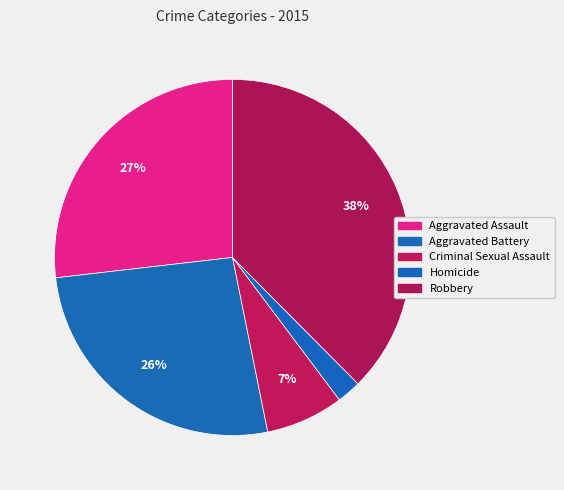

To the nearest percent, what portion does Aggravated Assault represent?

27%